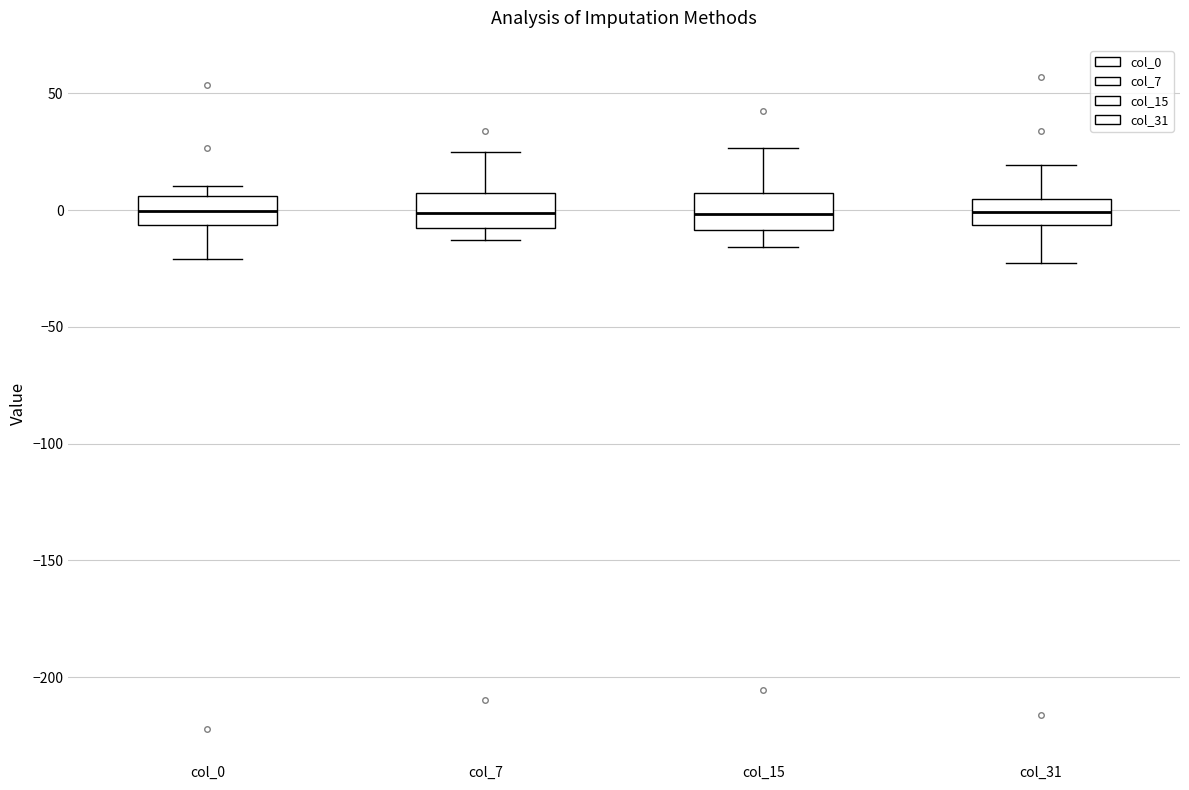

Reading left to right, read every box against the y-axis: the position of its median line, the range the box covers, and the ends of its whiskers. The values are not printed on the chart, so give them approximately, as read against the axis.

col_0: median 0, box -5 to 5, whiskers -20 to 10
col_7: median 0, box -10 to 10, whiskers -15 to 25
col_15: median 0, box -10 to 5, whiskers -15 to 25
col_31: median 0, box -5 to 5, whiskers -20 to 20